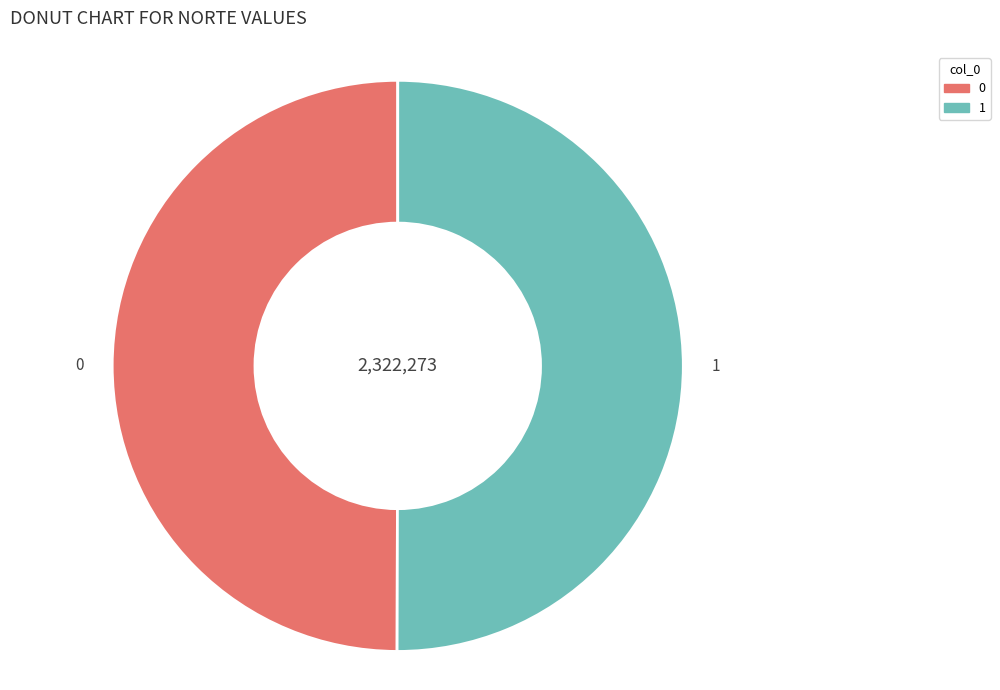

True or false: 0 accounts for 50% of the total.

True